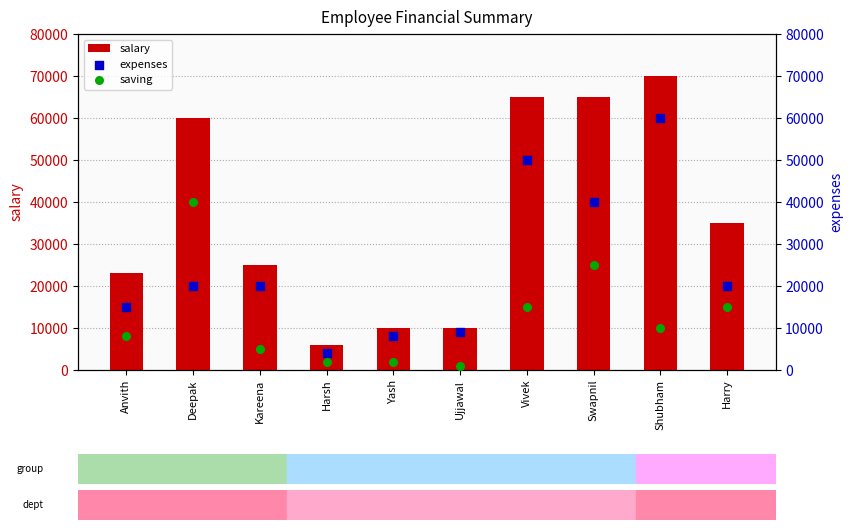

Which series has the largest total across all categories?

salary